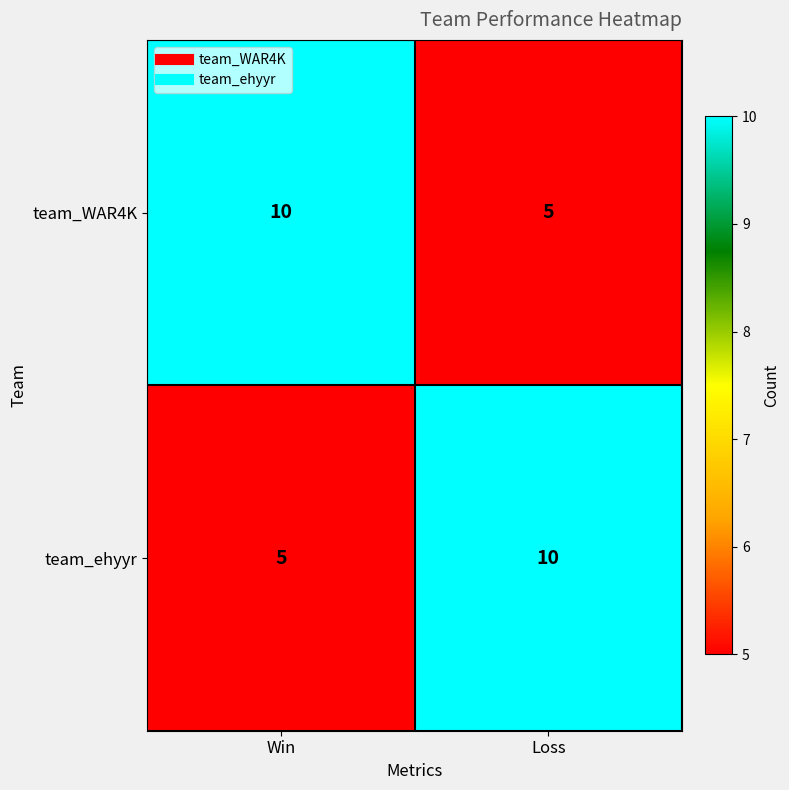

What is the total value across all series at Win?

15